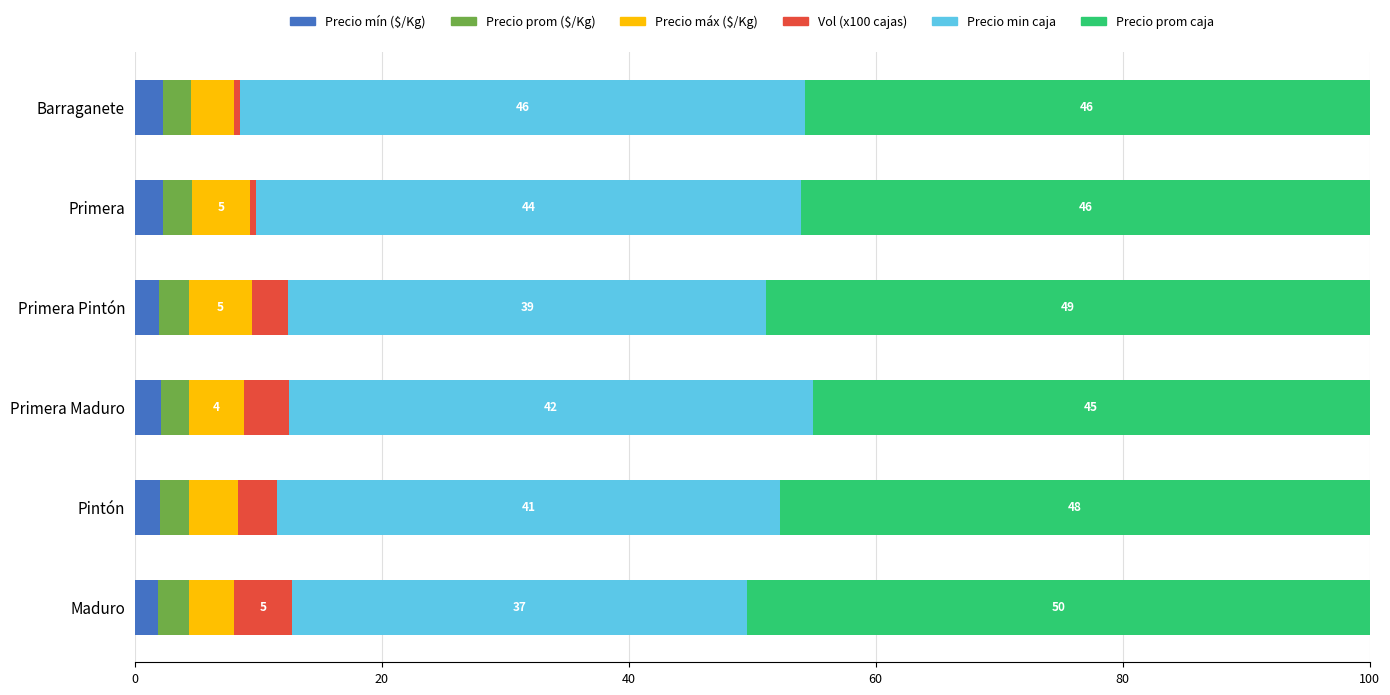

What is the sum of all Precio mín ($/Kg) values?

12.5